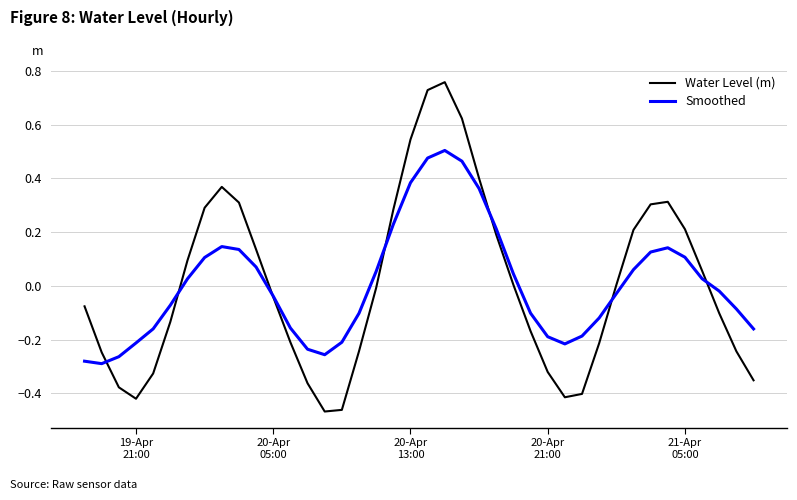

Rank the series by their maximum value, from highest to lowest.

Water Level (m), Smoothed